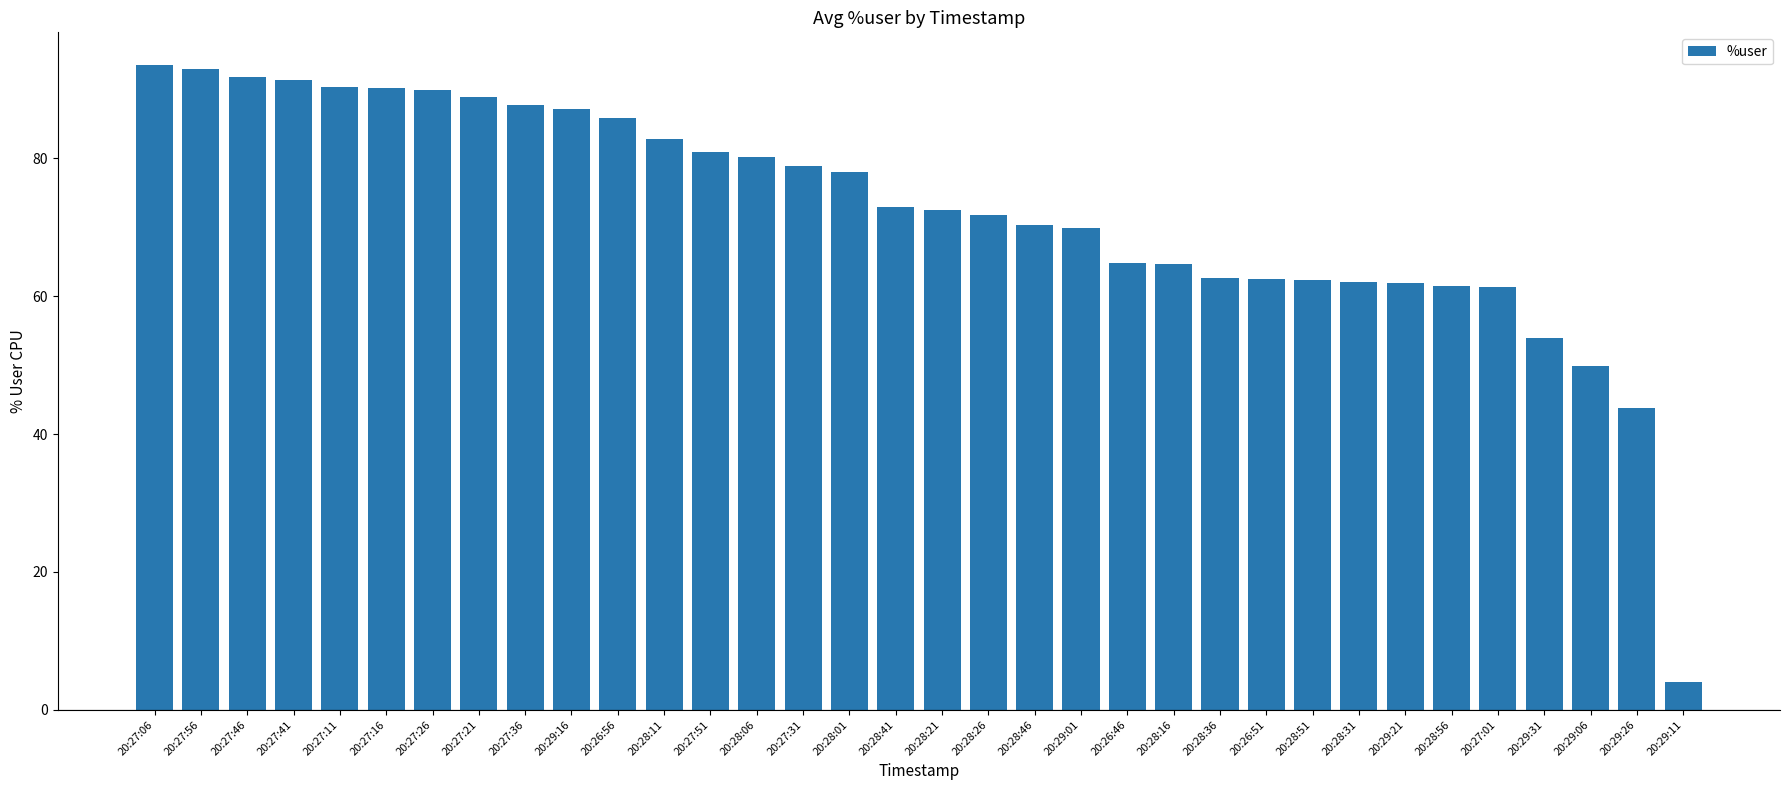

Count the number of data series in this chart.

1